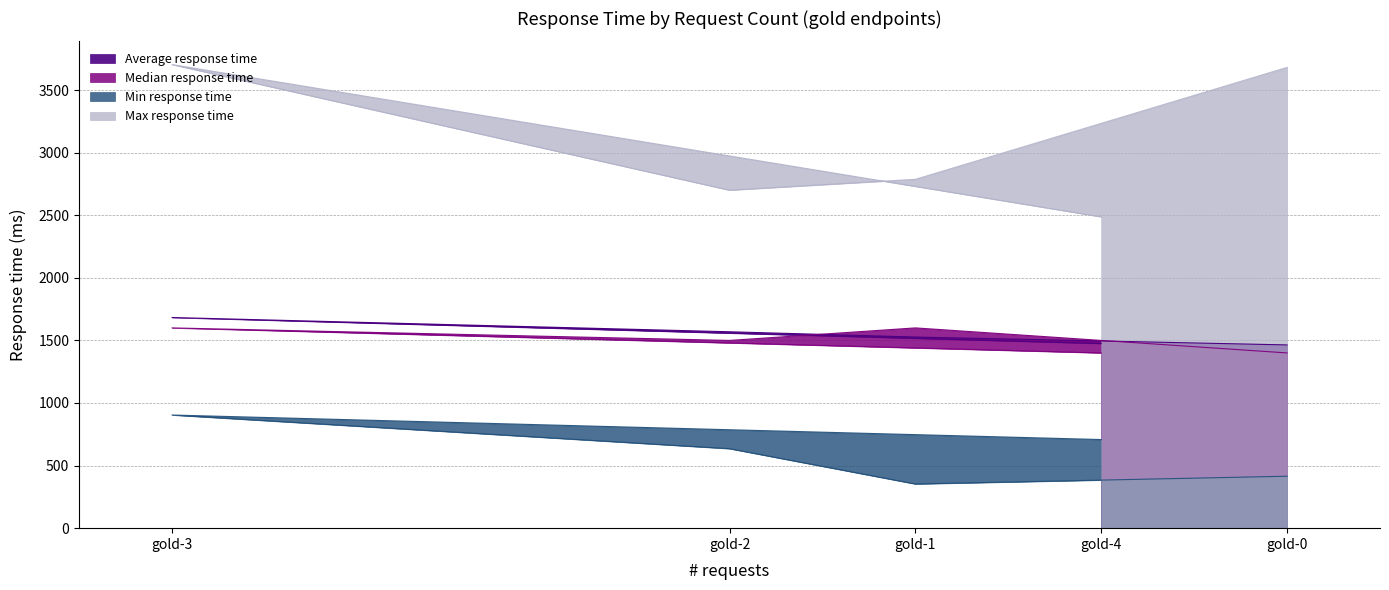

What is the total value across all series at gold-0?

6960